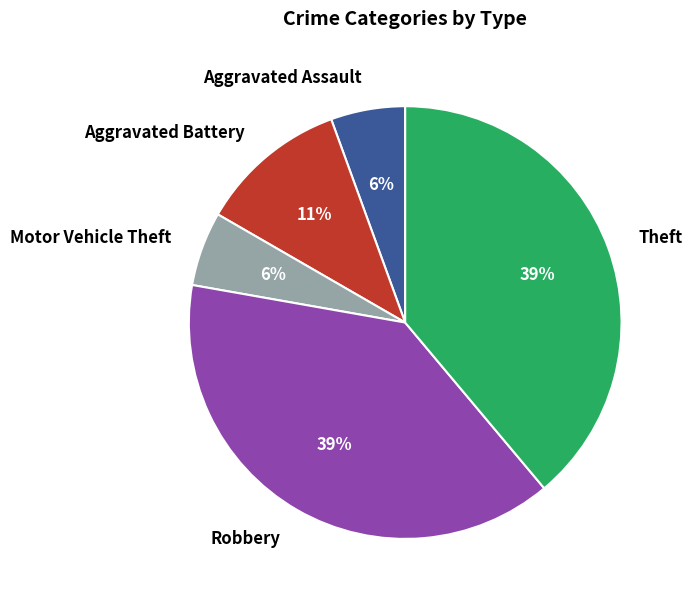

Does any single category account for the majority?

No